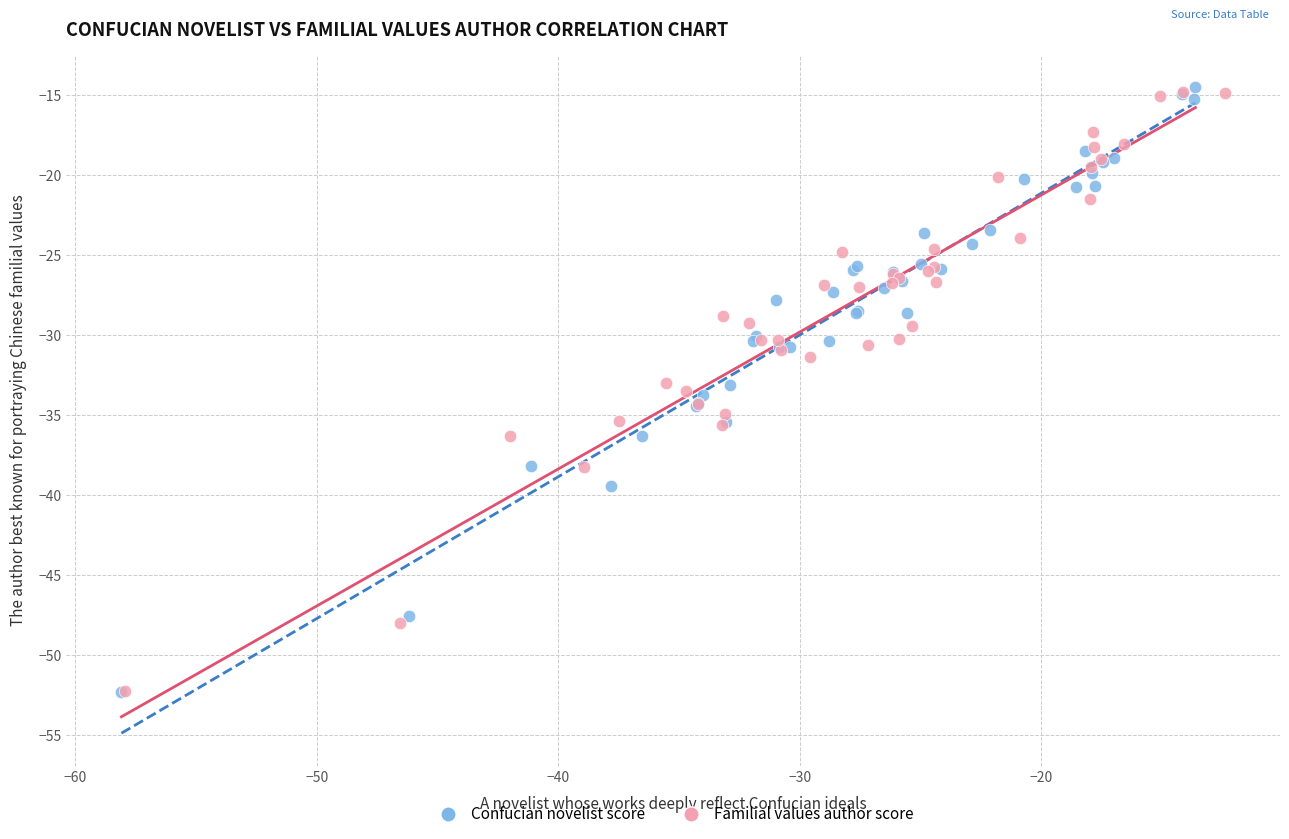

What are all the series names shown in the legend?

Confucian novelist score, Familial values author score